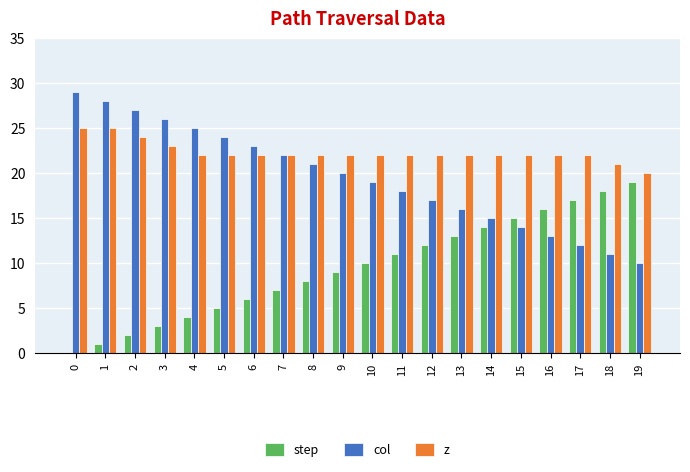

Are the bars horizontal?

No